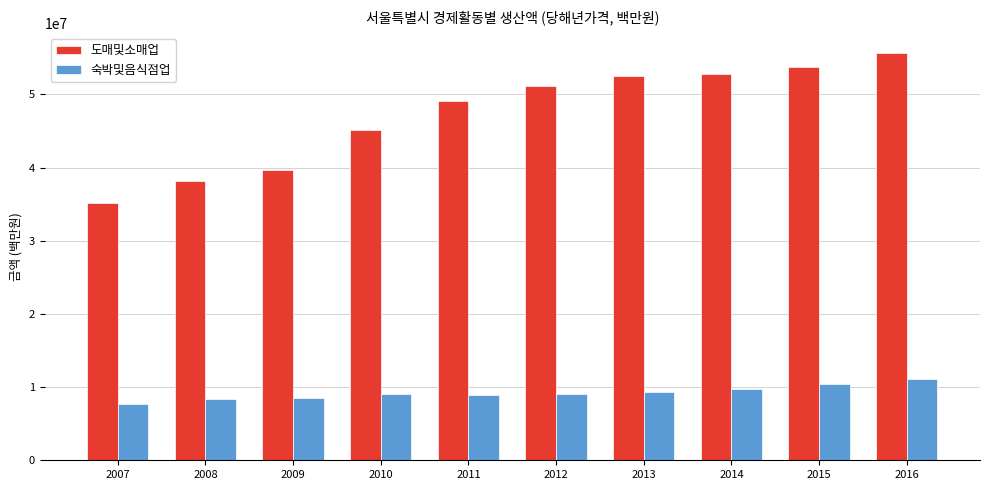

Which label corresponds to the smallest value in the chart?

2007